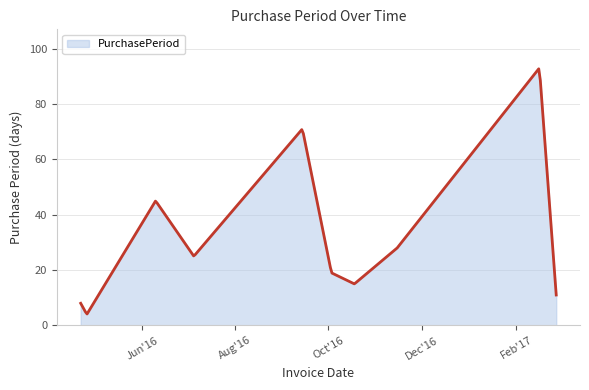

What is the maximum value shown in the chart?

92.7